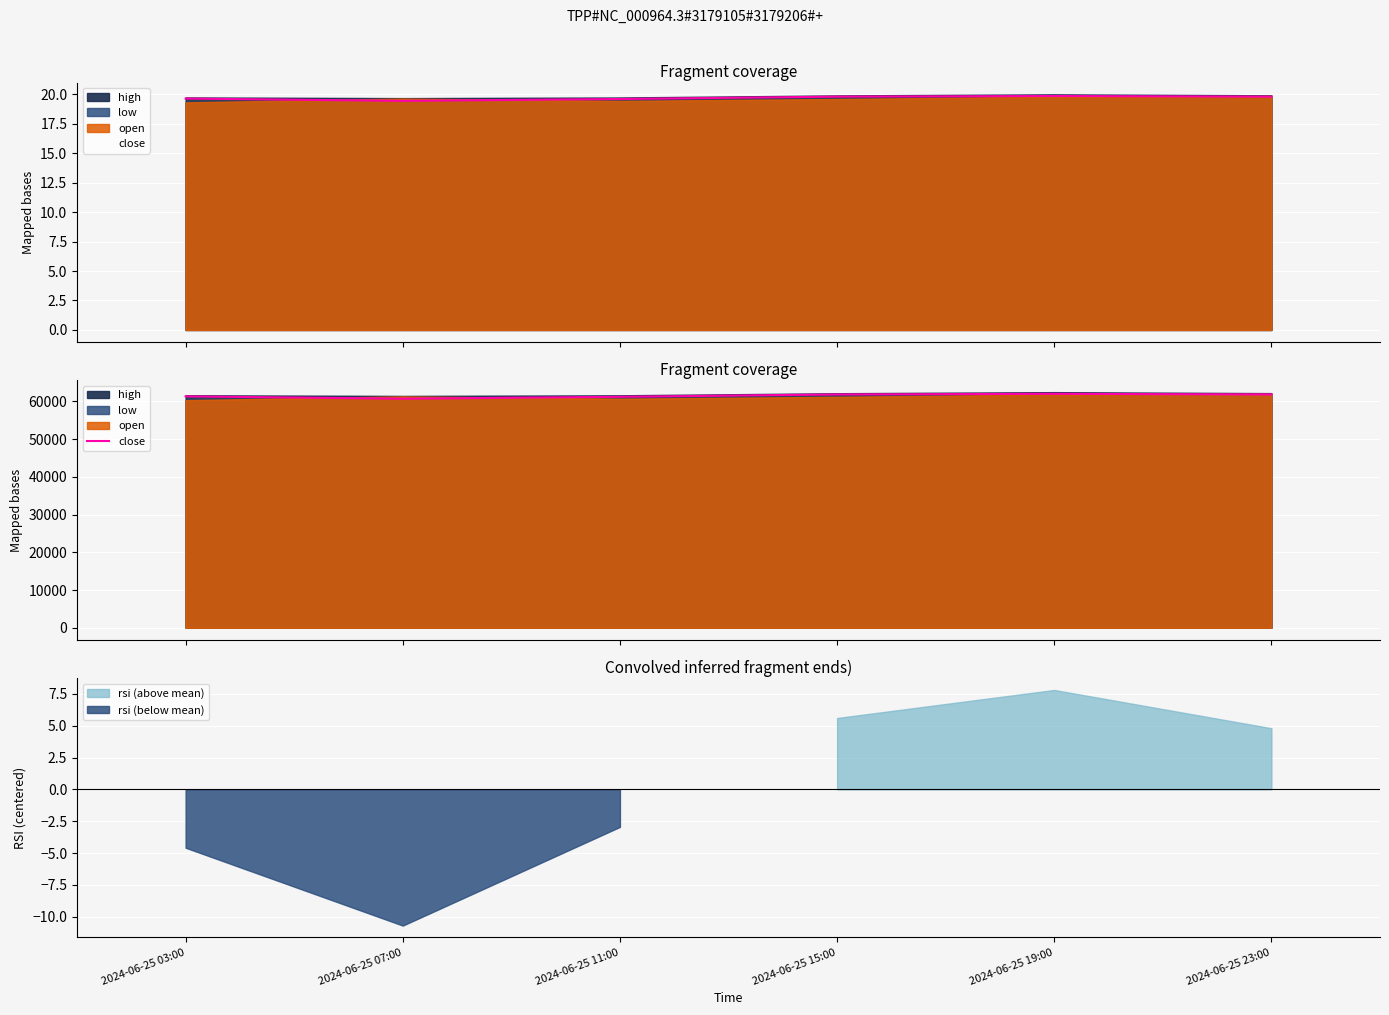

What is the maximum value shown in the chart?

61975.5